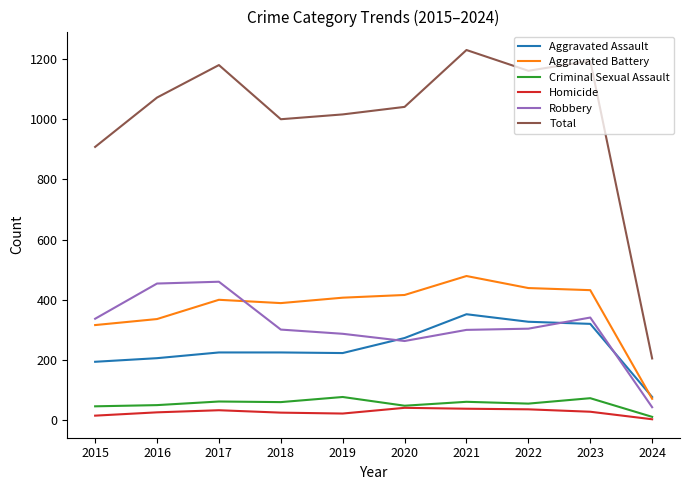

True or false: Total has a value of 1016 at 2019.

True